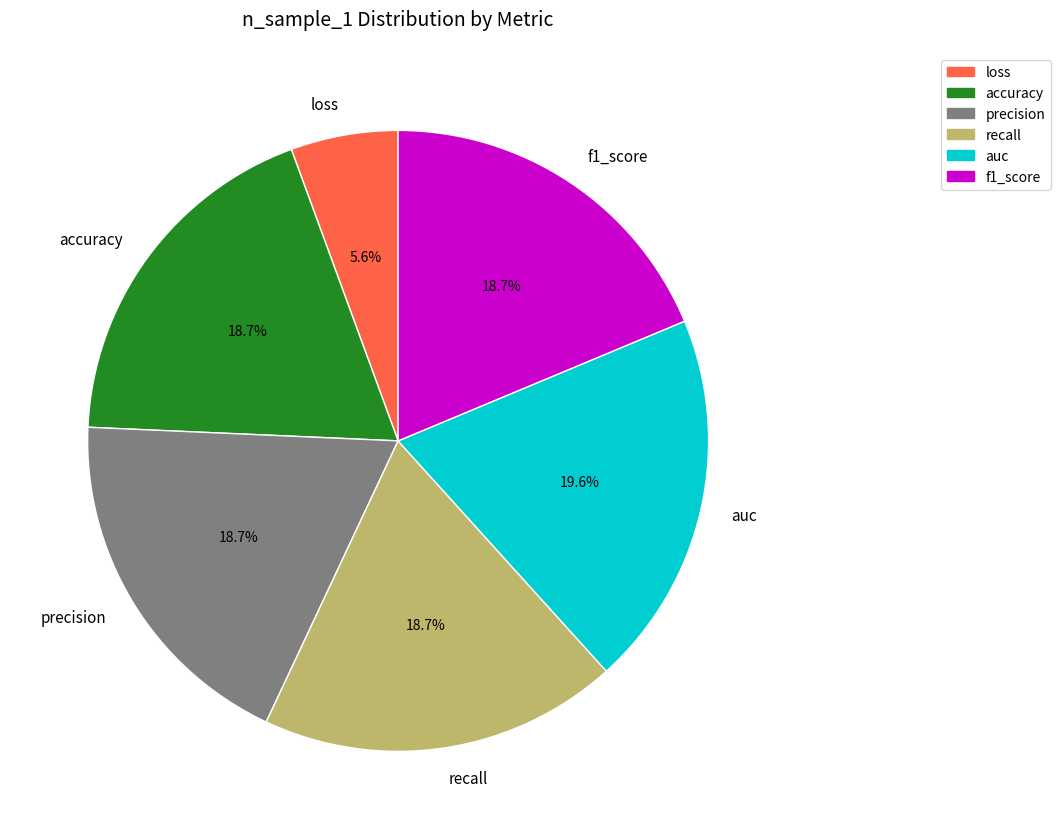

Does precision account for over 50% of the chart?

No